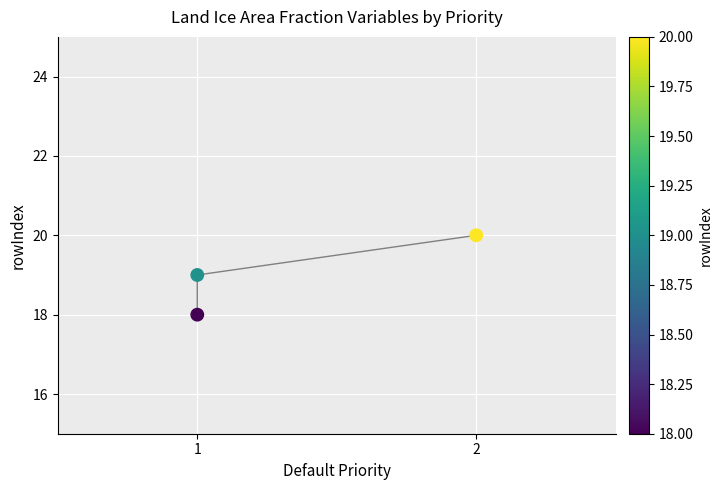

What is the average Y value?

19